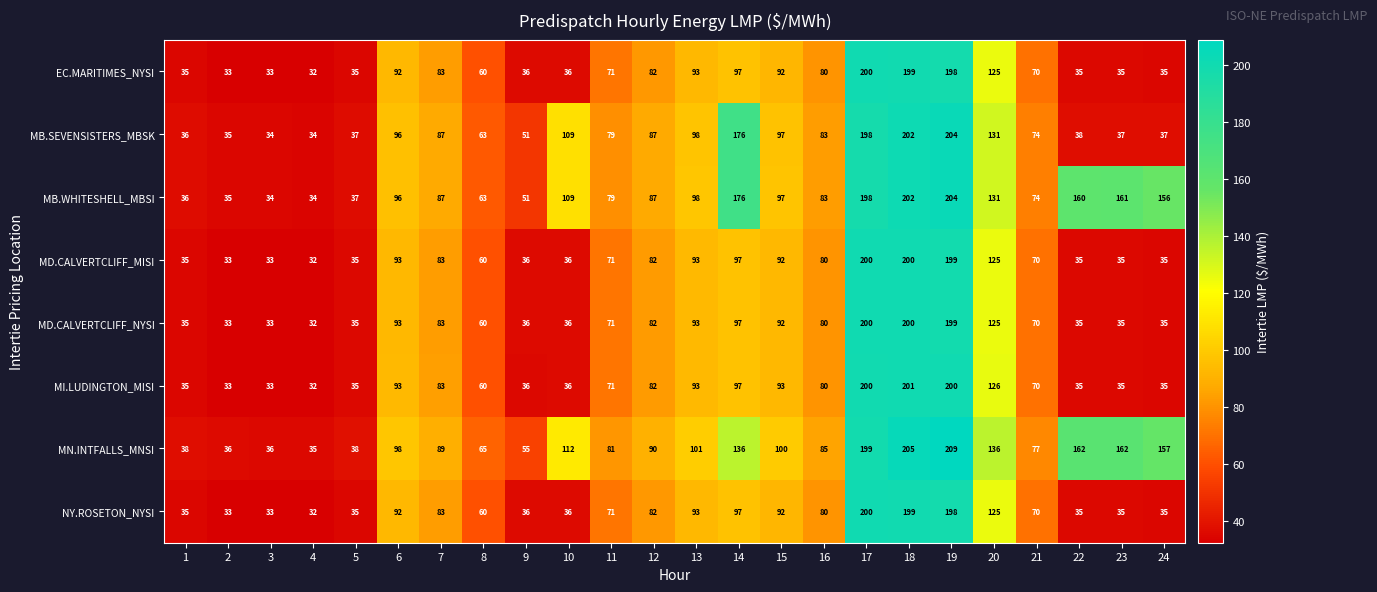

How many data points does each series have?

24